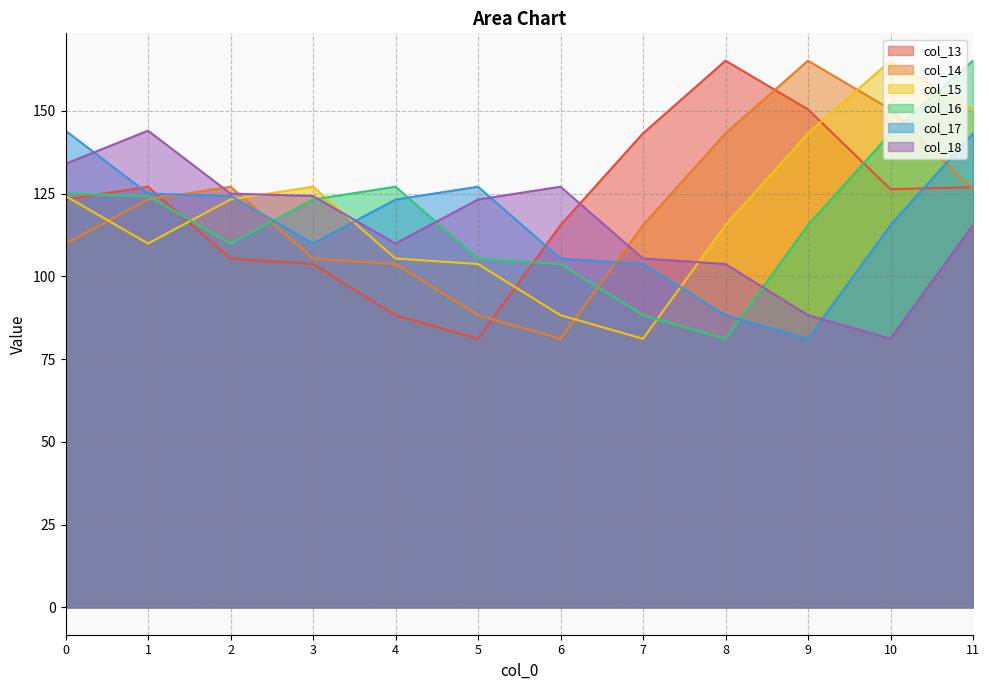

True or false: col_15 has a value of 31.4 at 6.

False